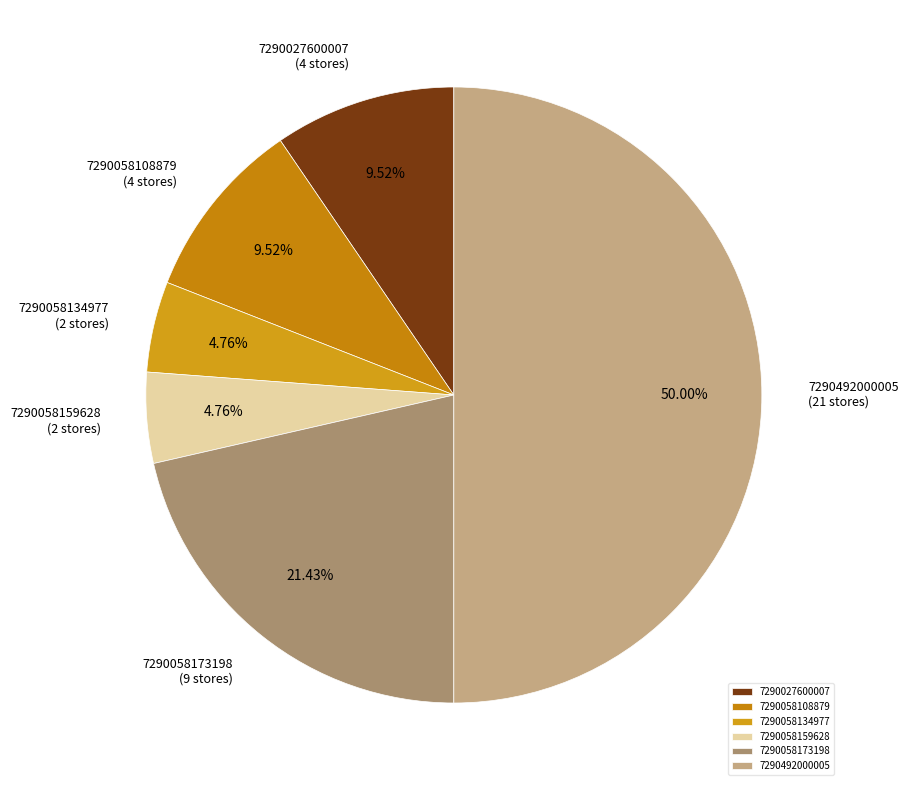

Is 7290058173198 the majority of the pie?

No